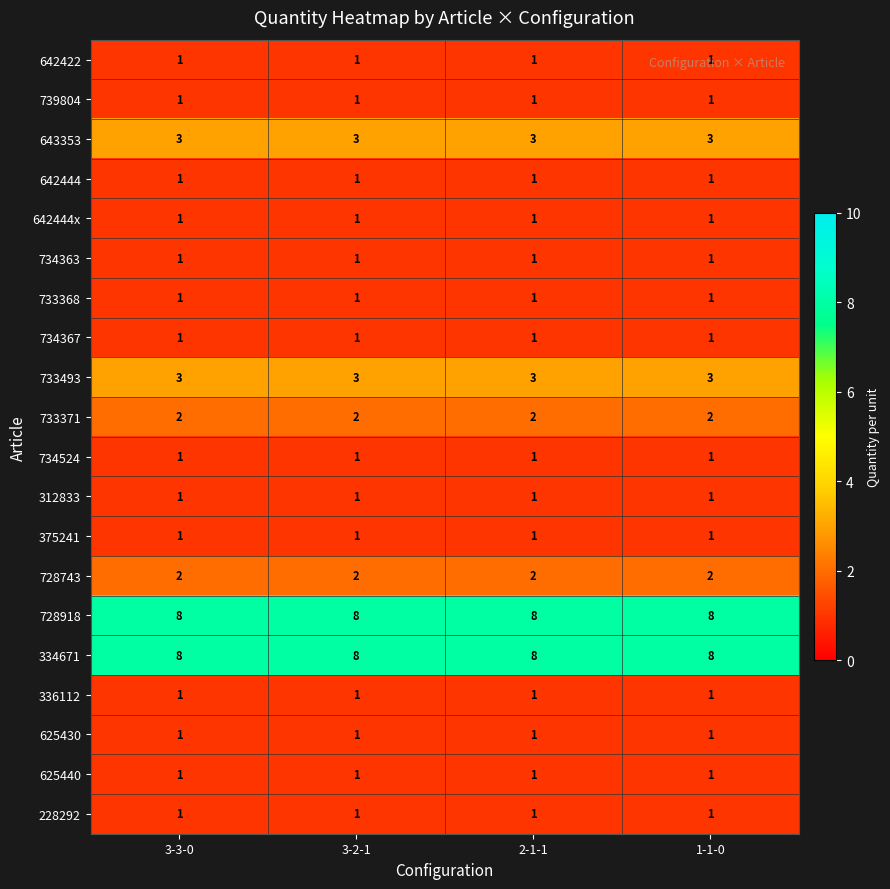

The value of 642422 at 2-1-1 is 1. True or false?

True